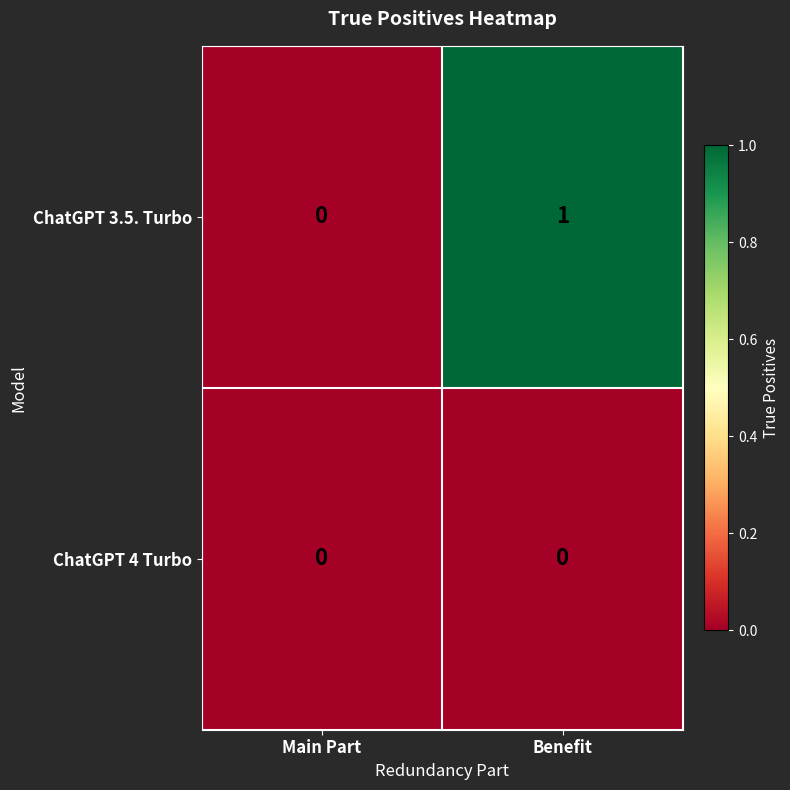

Rank the series by their average value, from highest to lowest.

ChatGPT 3.5. Turbo, ChatGPT 4 Turbo